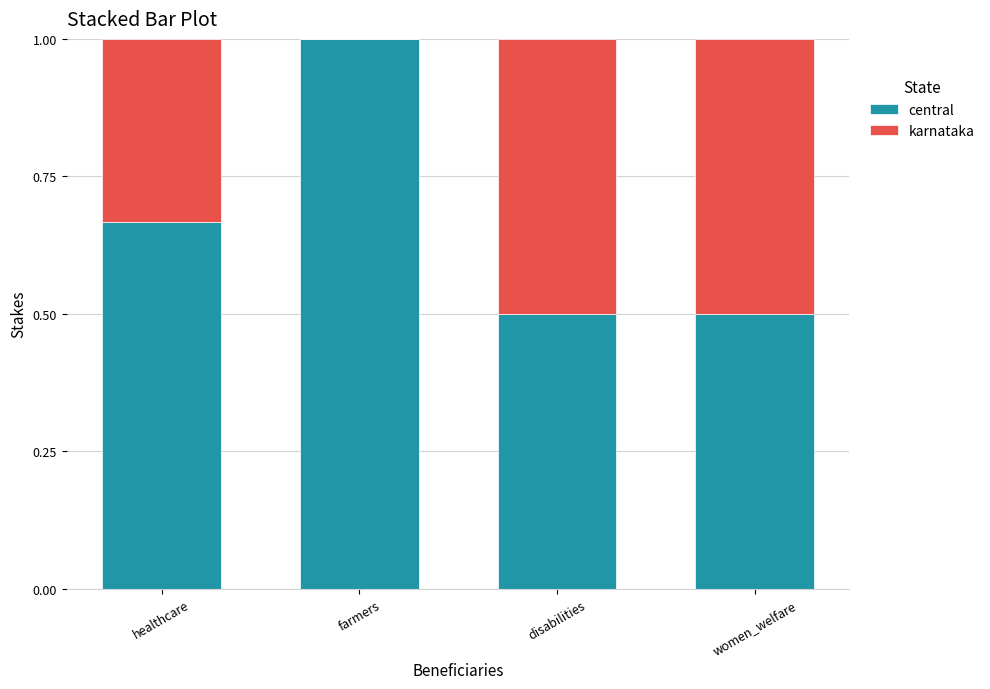

What is the sum of the central values at women_welfare and healthcare?

1.2